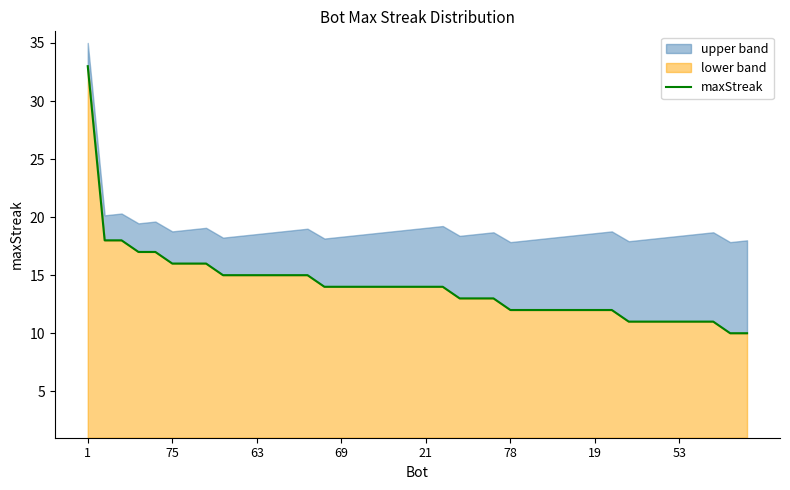

How many values exceed 14?

14